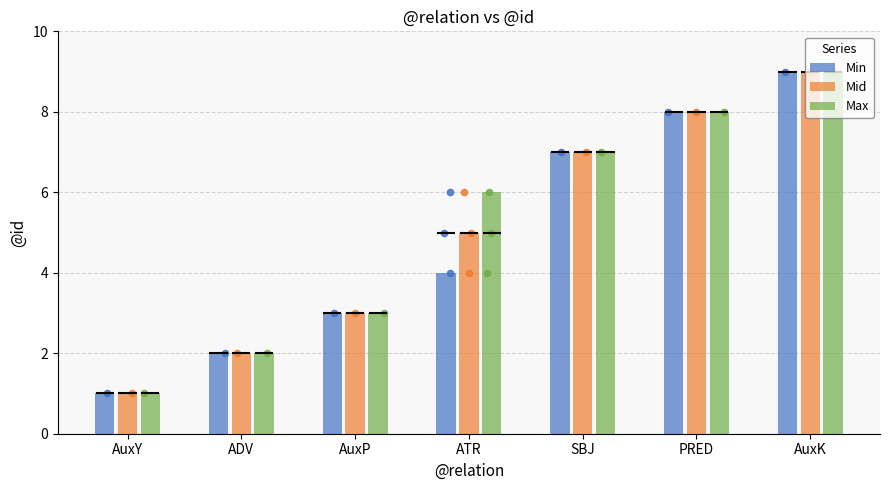

What is the total value across all series at PRED?

24